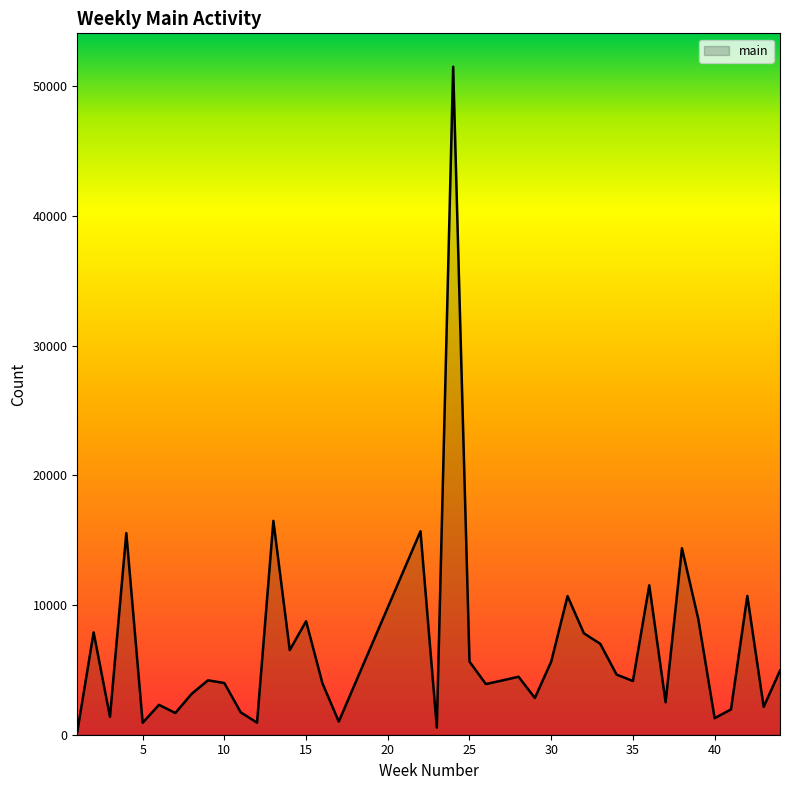

What is the difference between the second highest and second lowest values?

15943